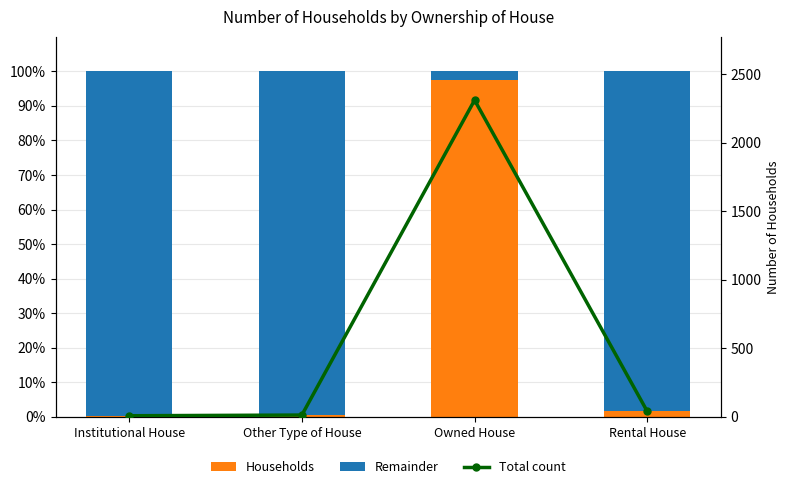

What is the total value across all series at Owned House?

2412.0